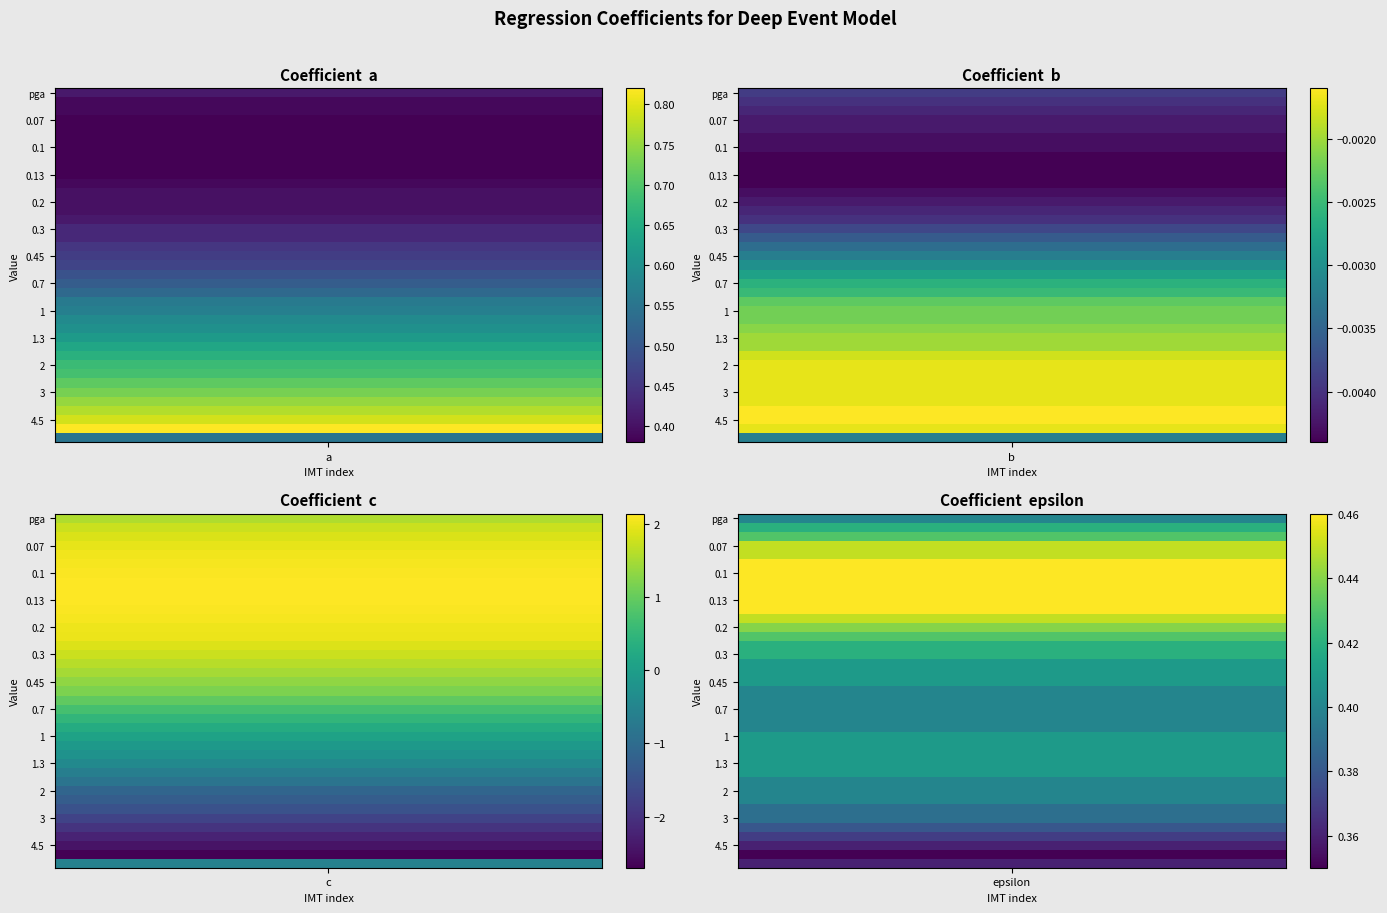

Which series has the largest total across all categories?

c